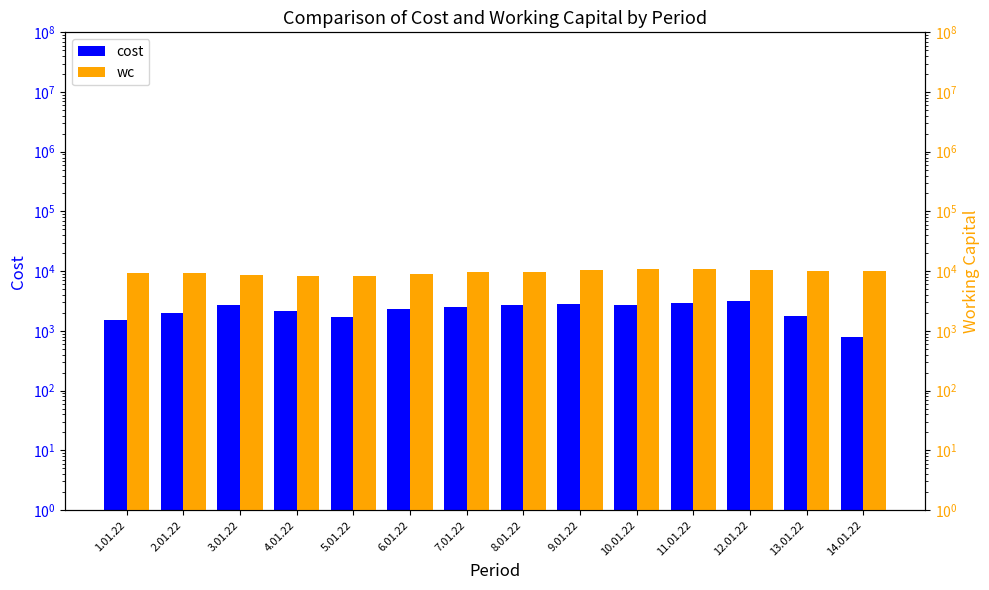

Which series changed the most between 4.01.22 and 11.01.22?

wc